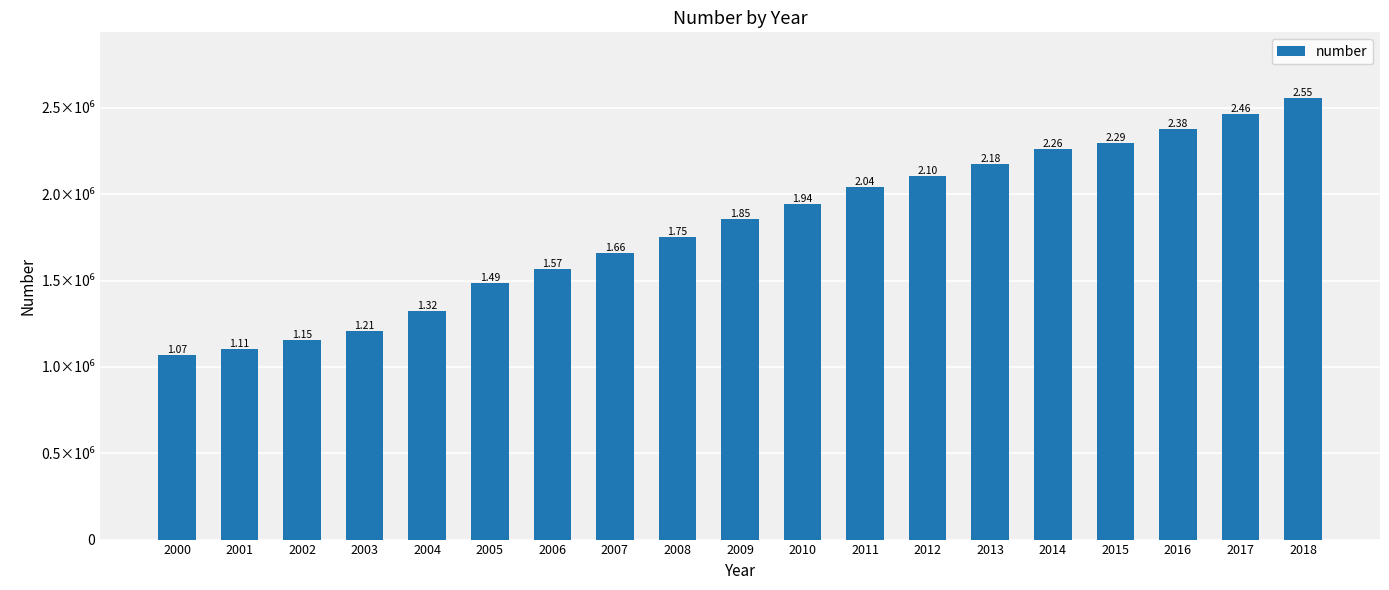

Does the chart contain stacked bars?

No